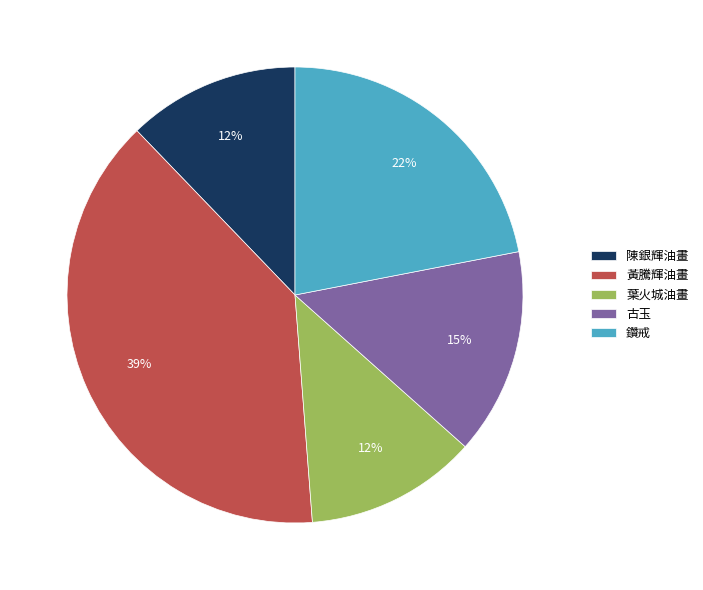

The 黃騰輝油畫 slice represents 39% of the pie. True or false?

True